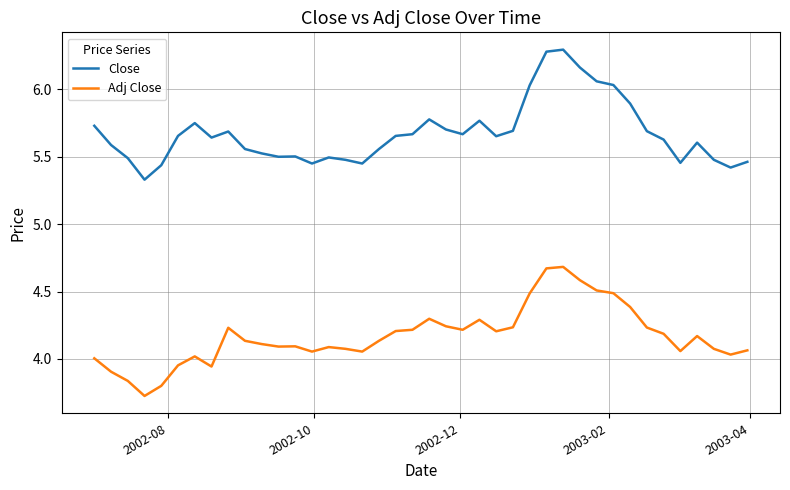

True or false: Adj Close and Close cross at least once.

False